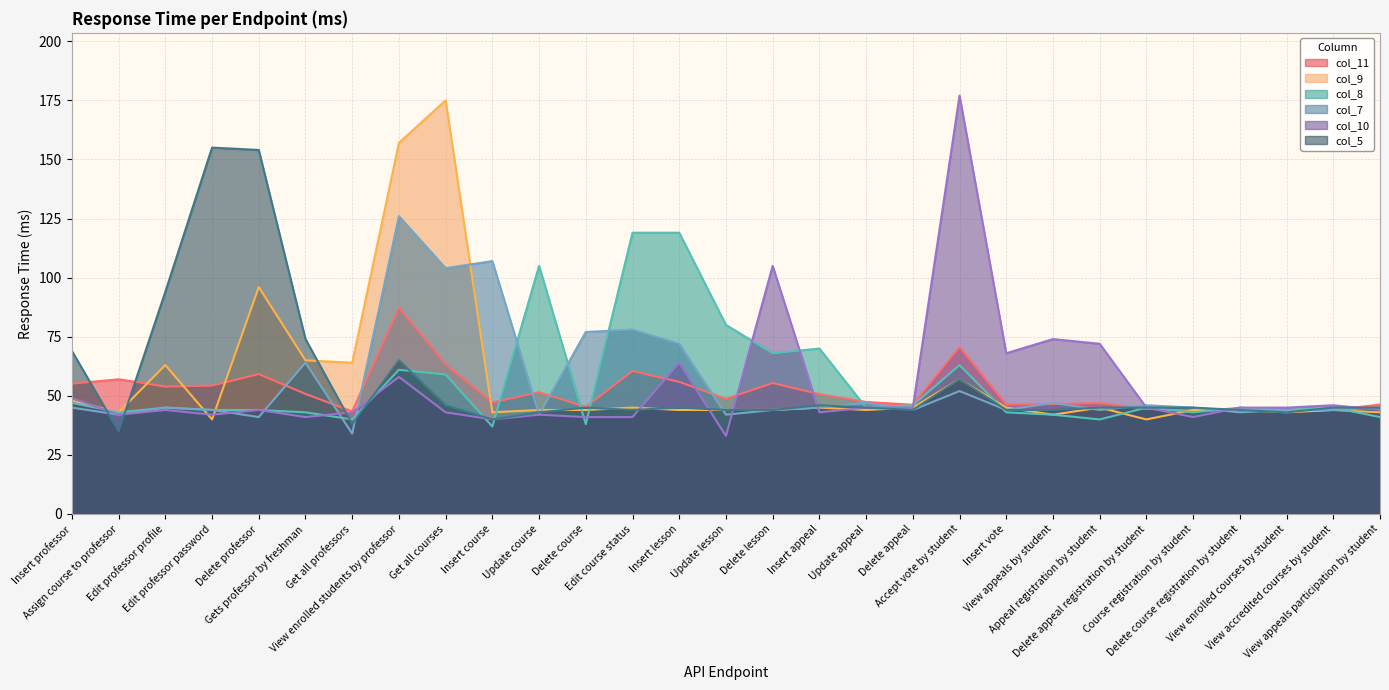

What is the label of the 17th point from the left?

Insert appeal